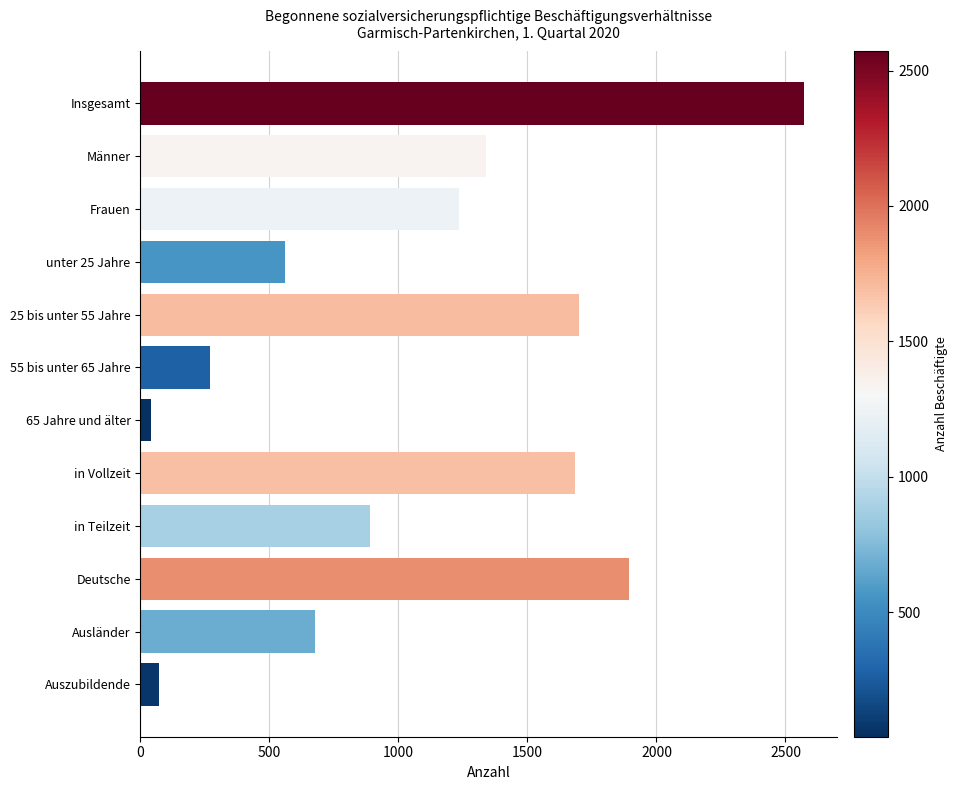

What is the label of the 3rd bar from the top?

Frauen